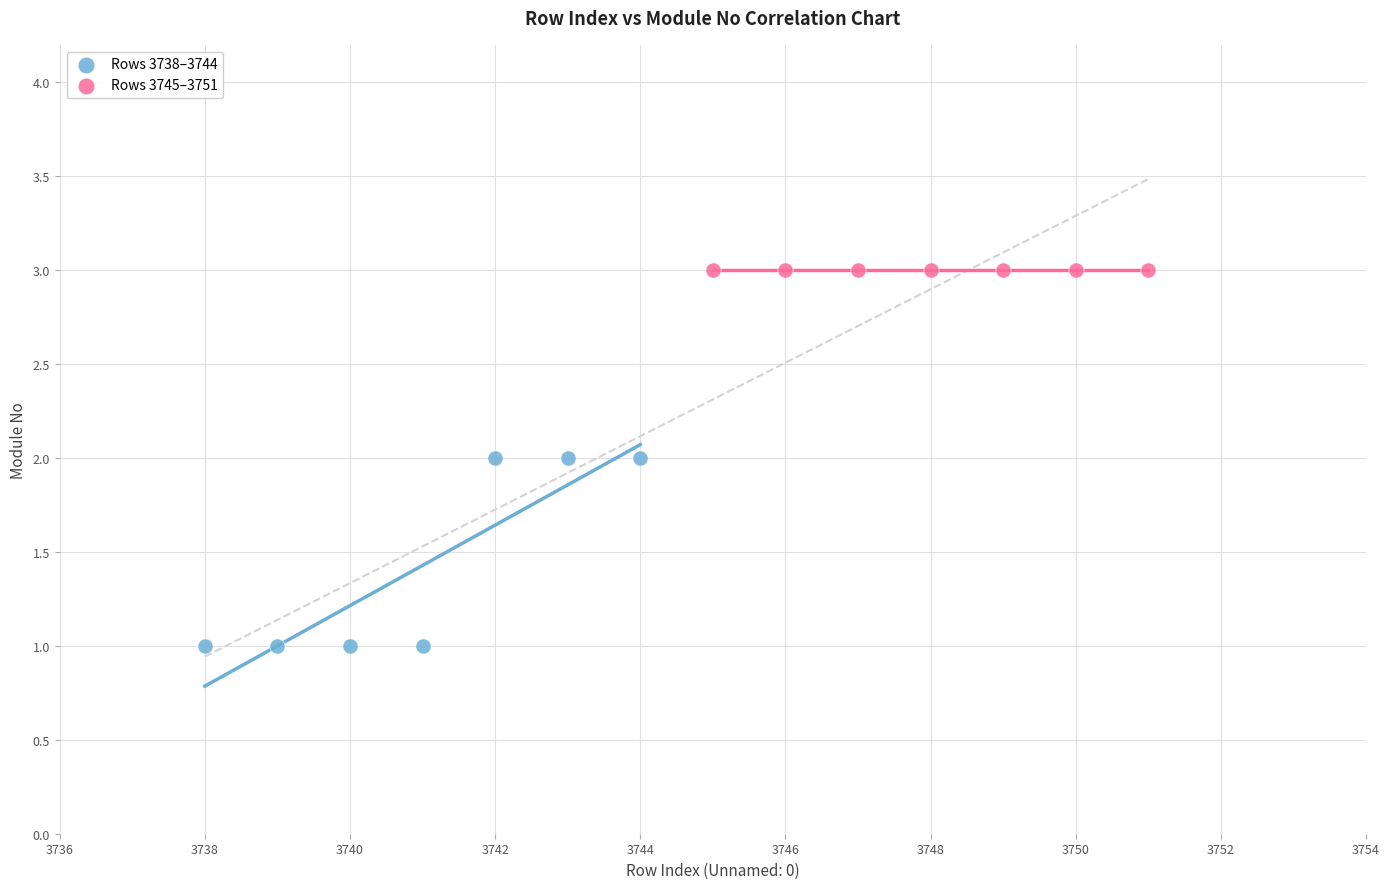

Which series contains the lowest Y value?

Rows 3738–3744